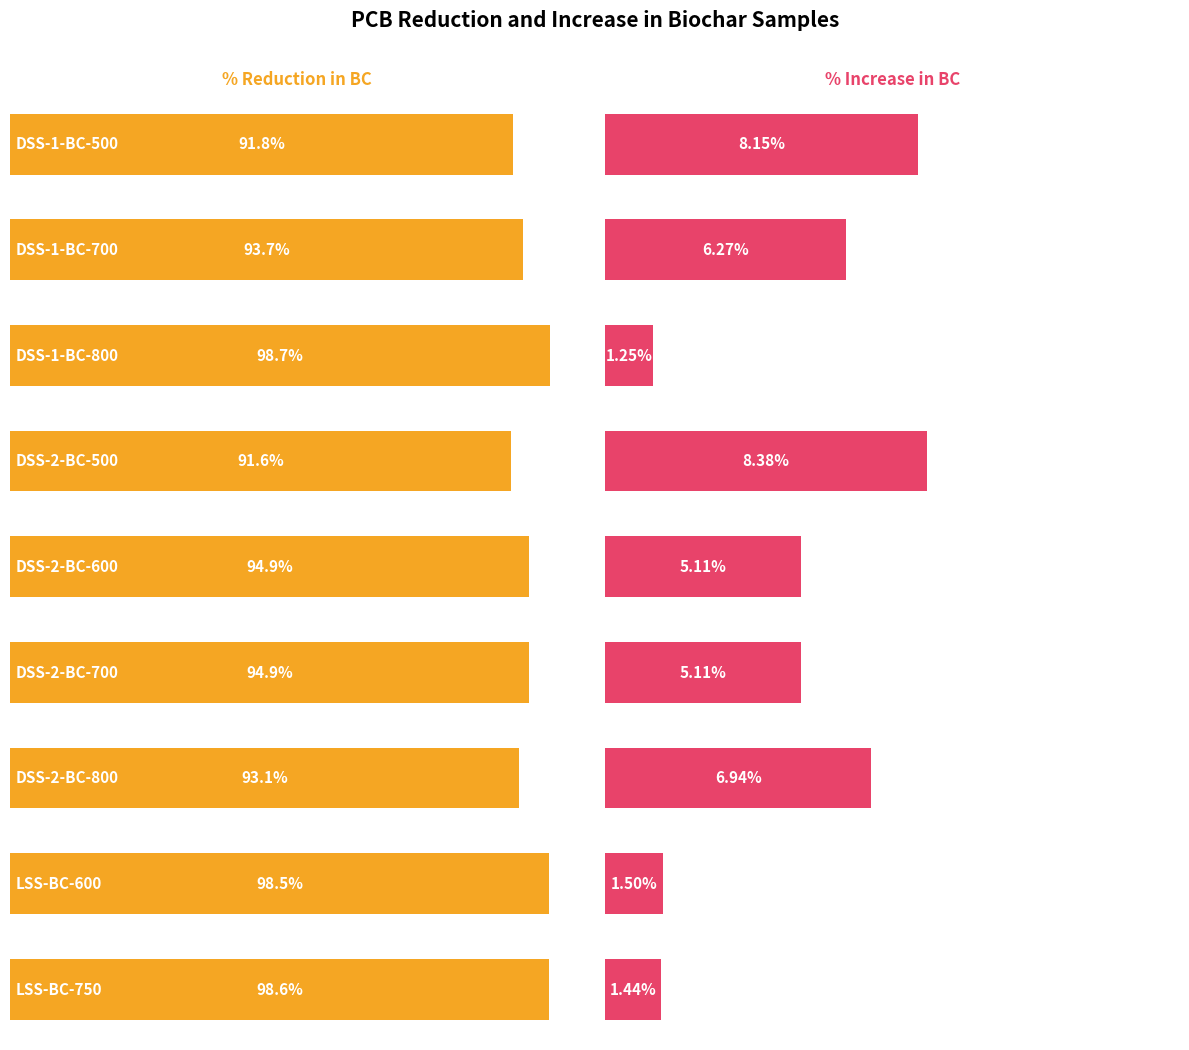

List the series in order of their overall mean, highest first.

perc_red_BC, perc_in_BC